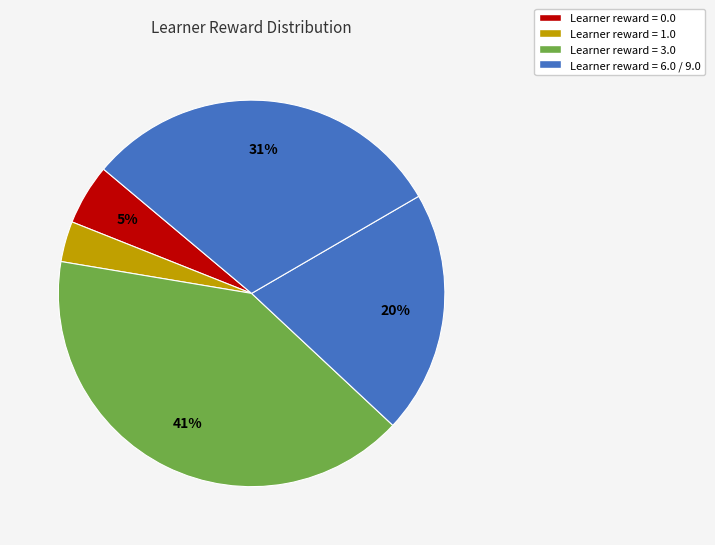

Count the number of slices in the pie.

5